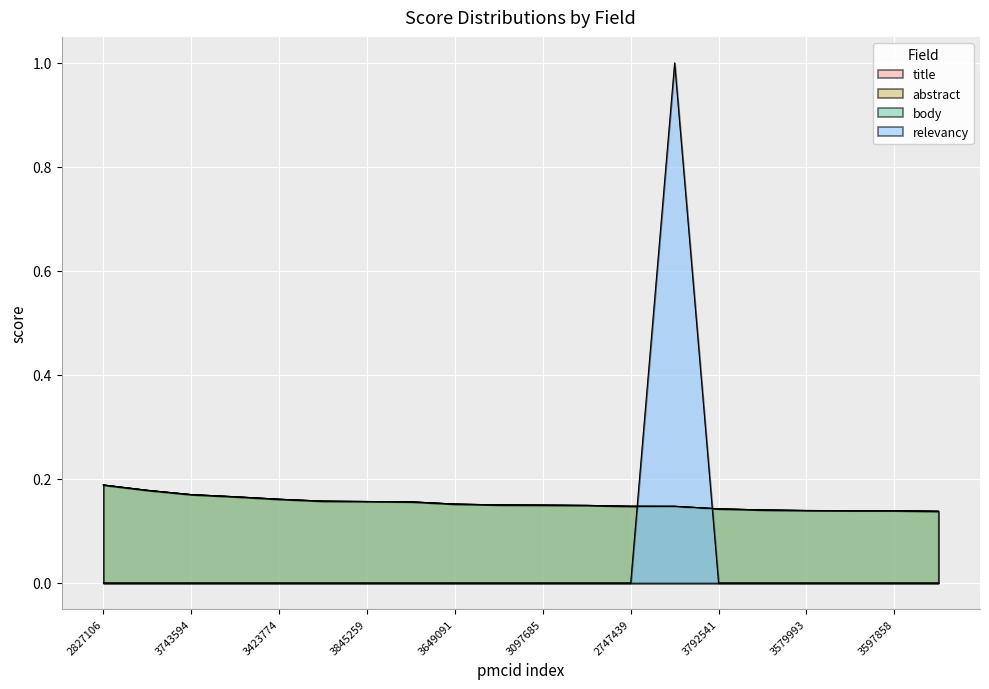

Reading left to right, transcribe all the data shown in this chart.

title: 2827106=0.2	2990464=0.2	3743594=0.2	3480015=0.2	3423774=0.2	2883201=0.2	3845259=0.2	3261608=0.2	3649091=0.2	3522349=0.2	3097685=0.1	3237218=0.1	2747439=0.1	2766900=0.1	3792541=0.1	2876708=0.1	3579993=0.1	3460998=0.1	3597858=0.1	3324271=0.1
abstract: 2827106=0.2	2990464=0.2	3743594=0.2	3480015=0.2	3423774=0.2	2883201=0.2	3845259=0.2	3261608=0.2	3649091=0.2	3522349=0.2	3097685=0.1	3237218=0.1	2747439=0.1	2766900=0.1	3792541=0.1	2876708=0.1	3579993=0.1	3460998=0.1	3597858=0.1	3324271=0.1
body: 2827106=0.2	2990464=0.2	3743594=0.2	3480015=0.2	3423774=0.2	2883201=0.2	3845259=0.2	3261608=0.2	3649091=0.2	3522349=0.2	3097685=0.1	3237218=0.1	2747439=0.1	2766900=0.1	3792541=0.1	2876708=0.1	3579993=0.1	3460998=0.1	3597858=0.1	3324271=0.1
relevancy: 2827106=0.0	2990464=0.0	3743594=0.0	3480015=0.0	3423774=0.0	2883201=0.0	3845259=0.0	3261608=0.0	3649091=0.0	3522349=0.0	3097685=0.0	3237218=0.0	2747439=0.0	2766900=1.0	3792541=0.0	2876708=0.0	3579993=0.0	3460998=0.0	3597858=0.0	3324271=0.0